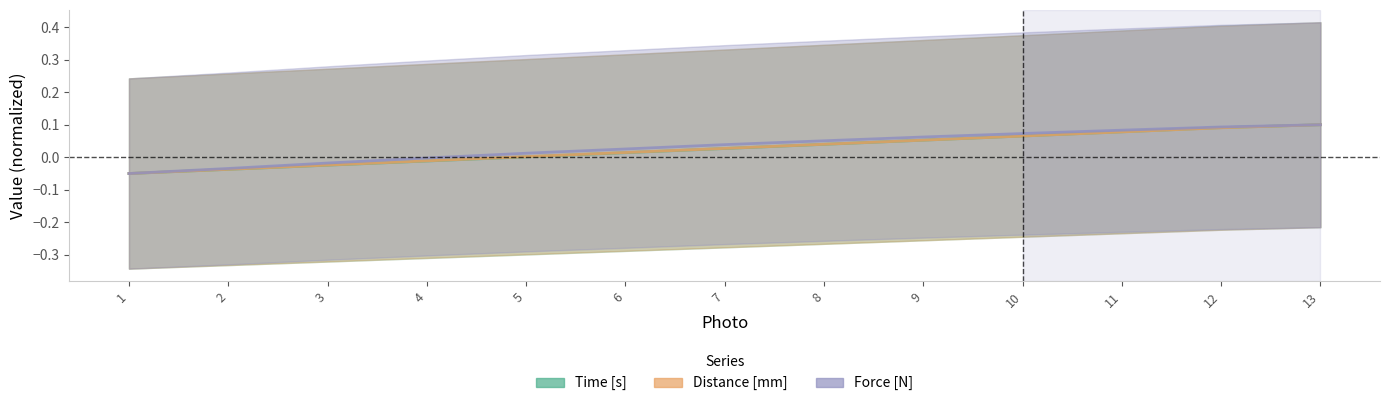

True or false: Distance [mm] and Force [N] intersect in this chart.

False